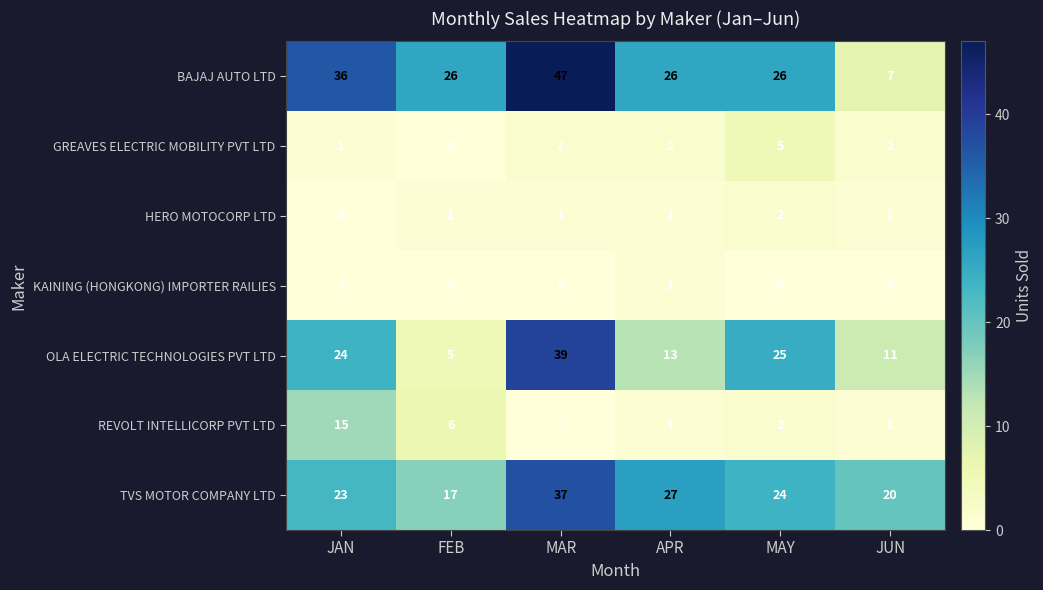

True or false: KAINING (HONGKONG) IMPORTER RAILIES has a value of 0 at JUN.

True